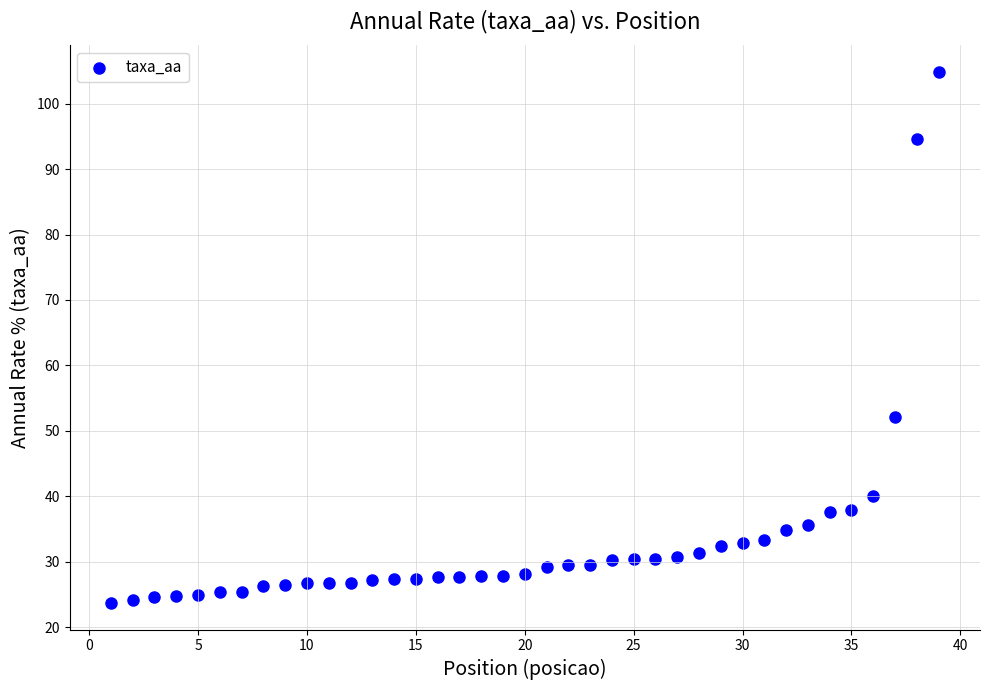

What is the range of X values (max minus min)?

38.0